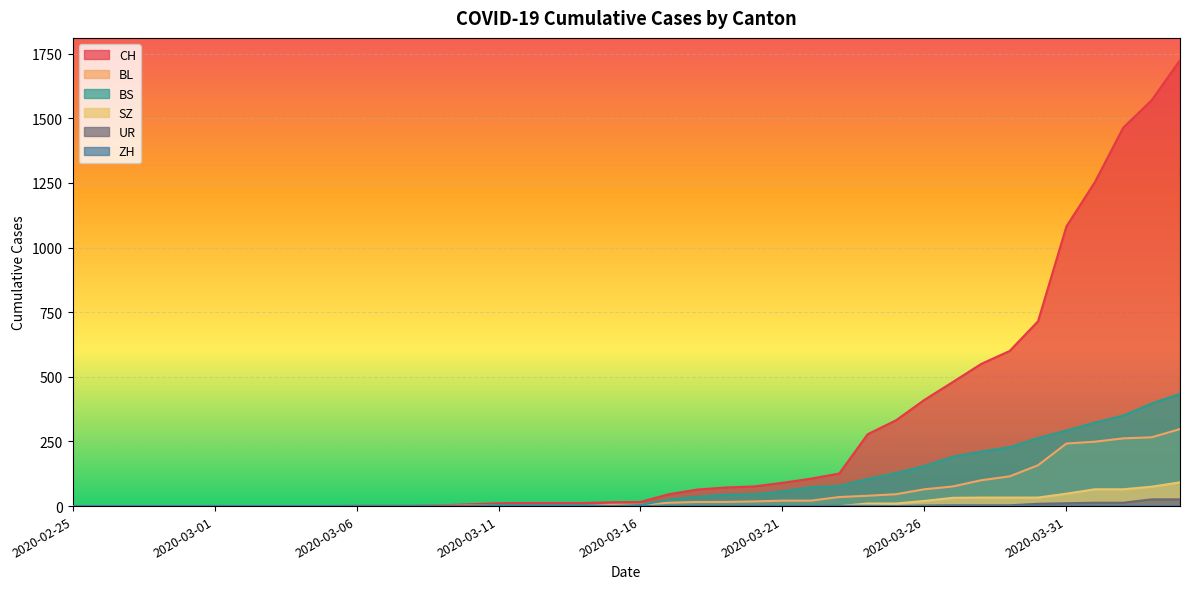

What position from the right is 2020-03-29?

7